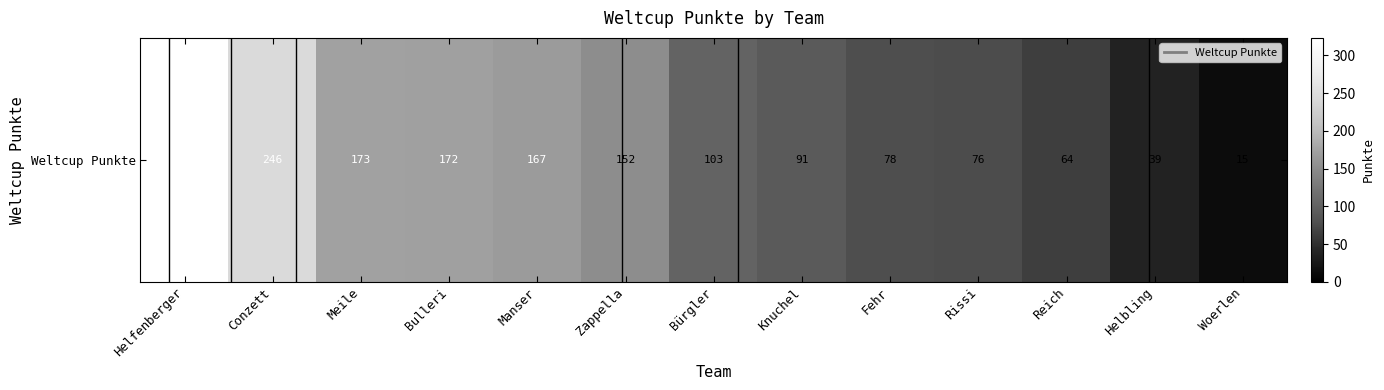

How many data points are above 103?

6